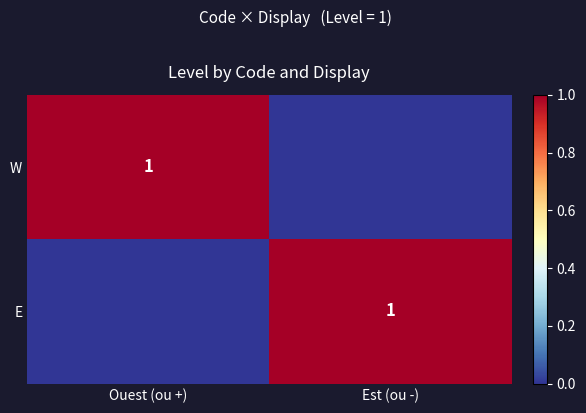

At how many categories does at least one series exceed 0?

2